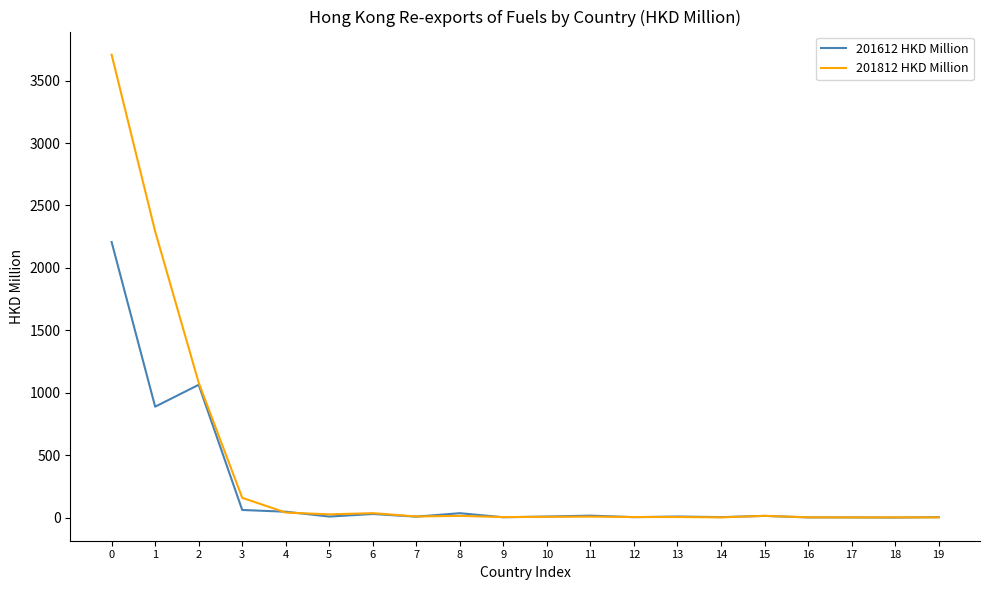

Is the value of 201612 HKD Million at 17 greater than the value of 201812 HKD Million at 1?

No